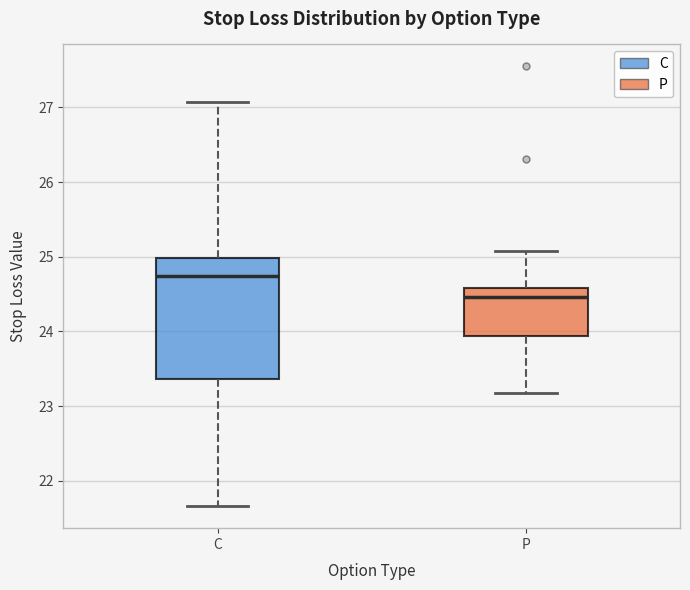

Where does the lower whisker of the box for P end on the y-axis? The values are not printed on the chart, so give them approximately, as read against the axis.

23.2